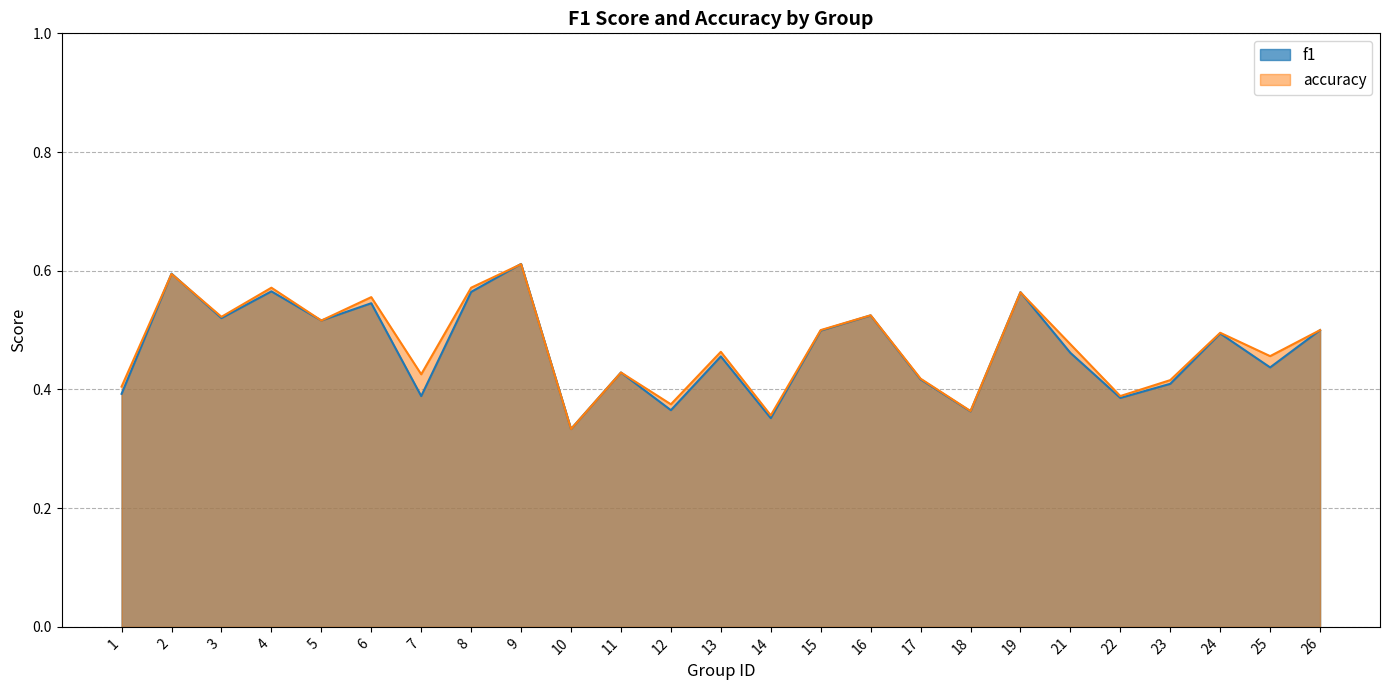

How many distinct data groups are displayed?

2